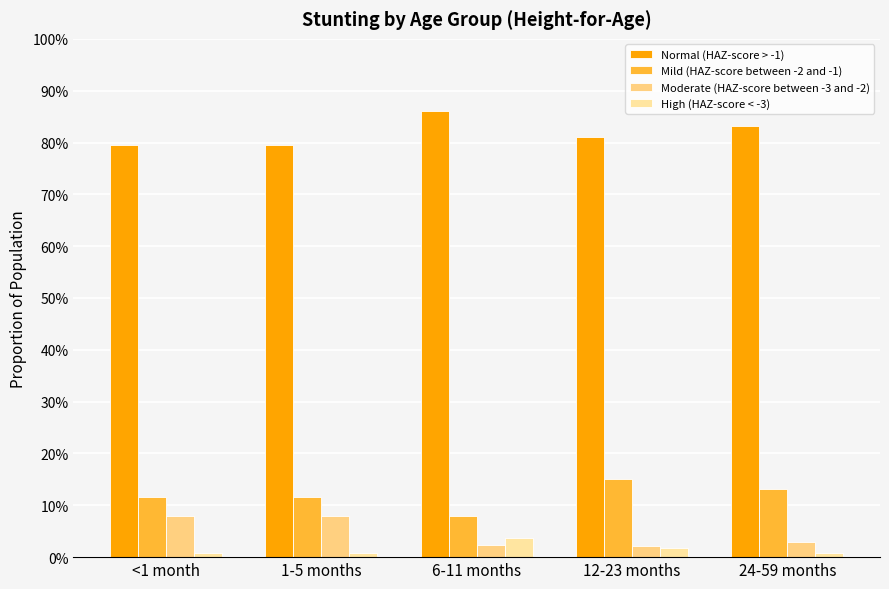

Does the chart contain stacked bars?

No